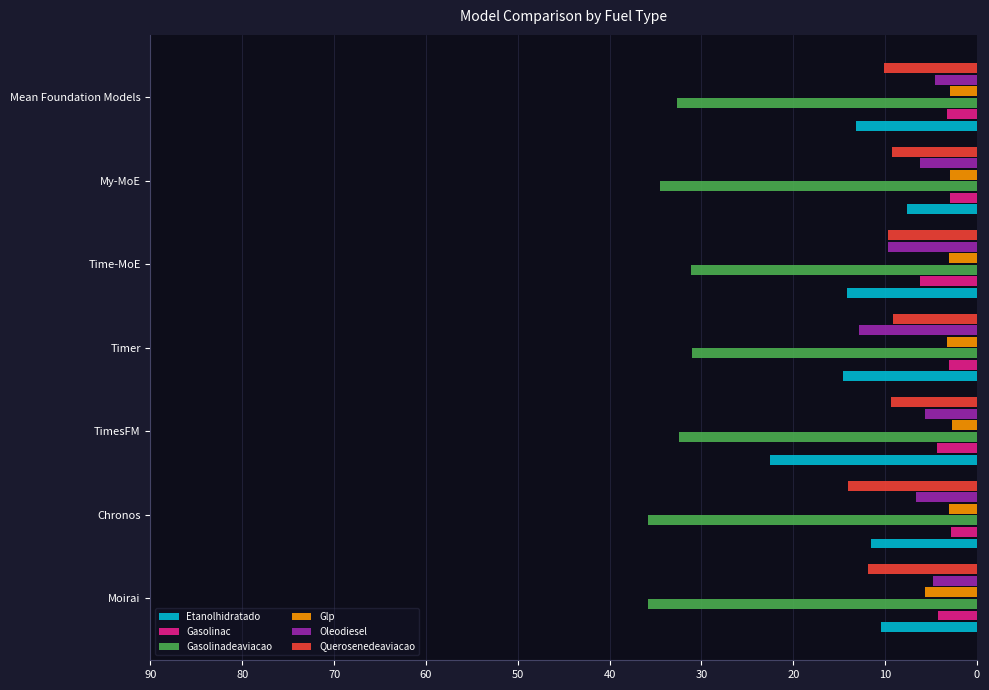

What is the sum of the Querosenedeaviacao values at Chronos and Moirai?

25.9